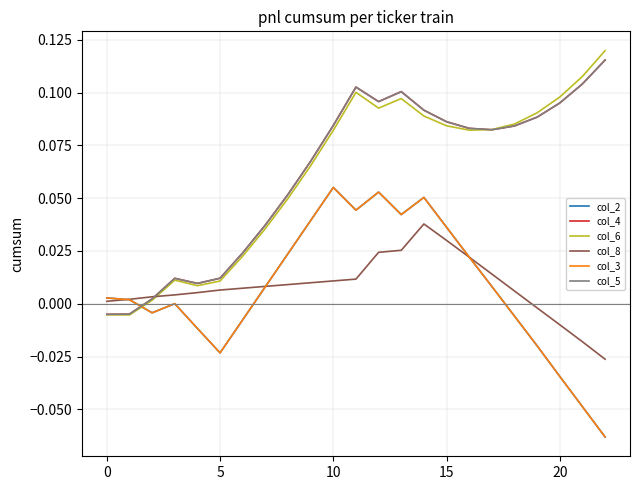

Where do col_4 and col_8 first cross each other?

5 and 10